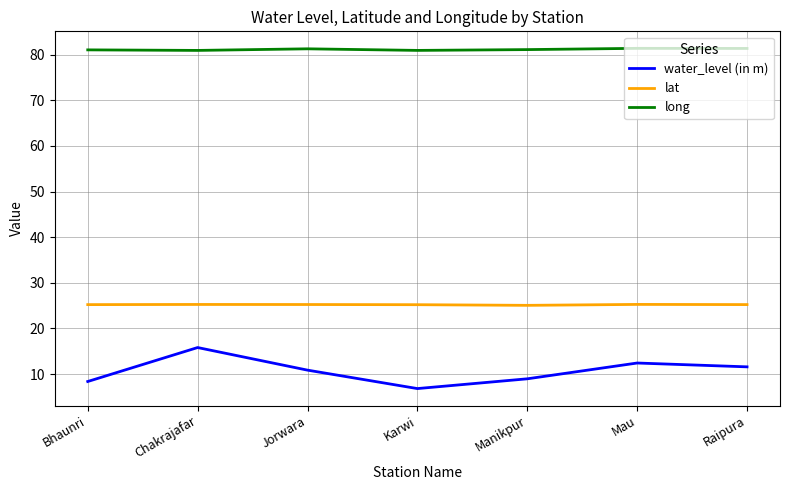

At which category is the sum across all series the highest?

Chakrajafar